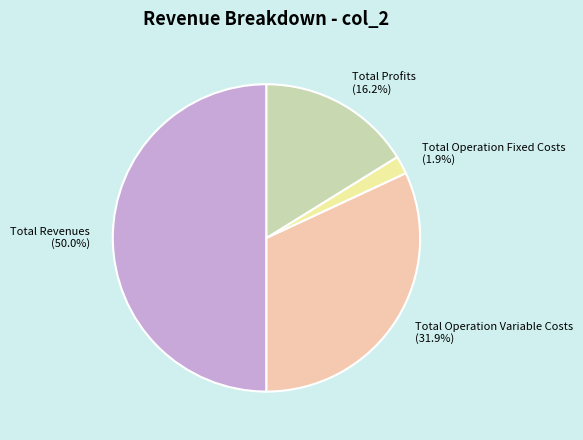

Which category has the smallest portion of the pie?

Total Operation Fixed Costs (1.9%)